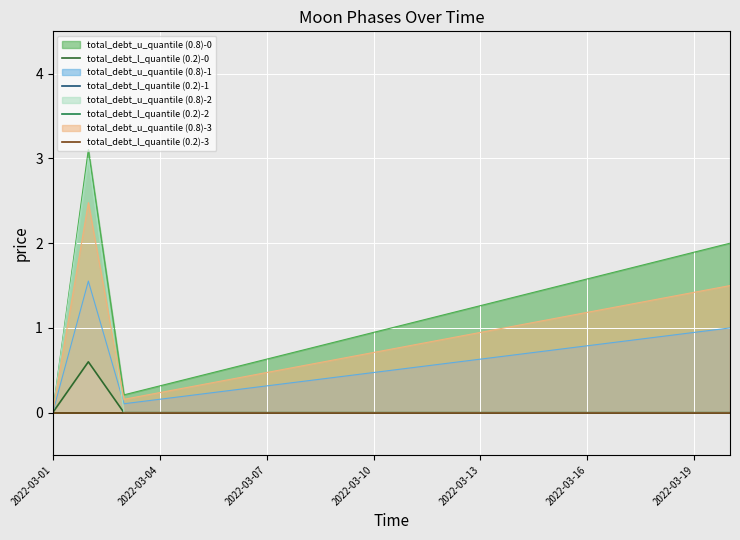

How many lines are shown in the chart?

4